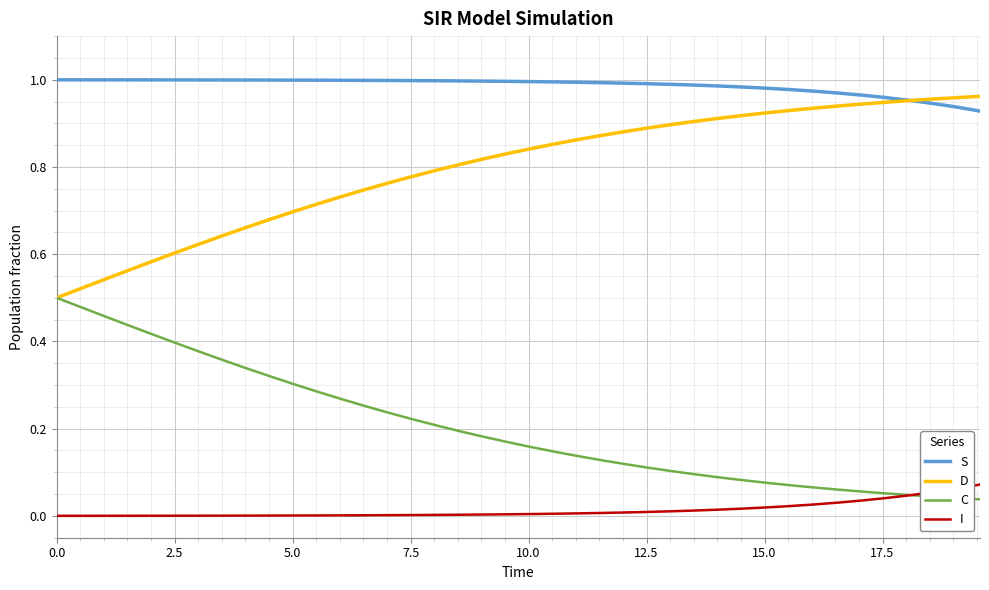

Rank the series by their average value, from highest to lowest.

S, D, C, I